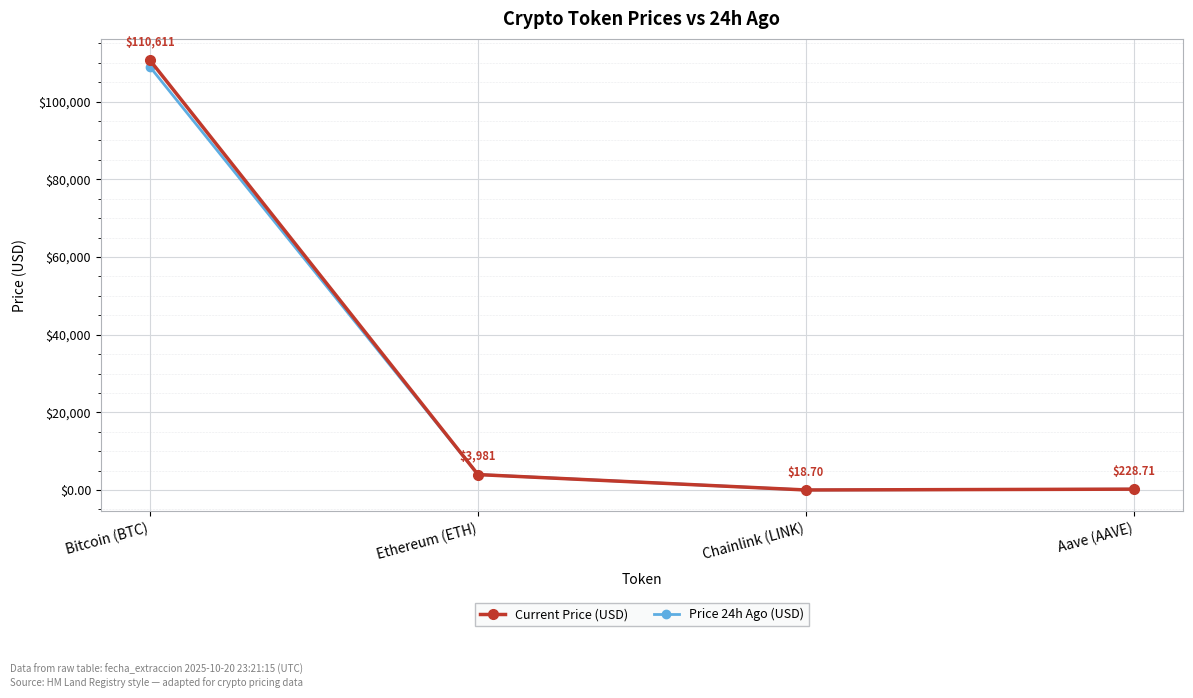

True or false: Price 24h Ago (USD) has a value of 17.4 at Chainlink (LINK).

True